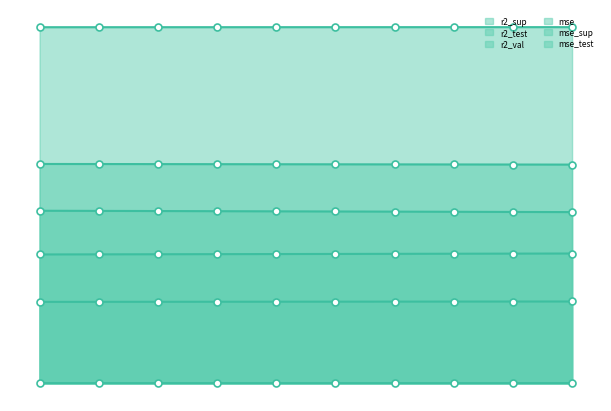

True or false: r2_sup and r2_test cross at least once.

False